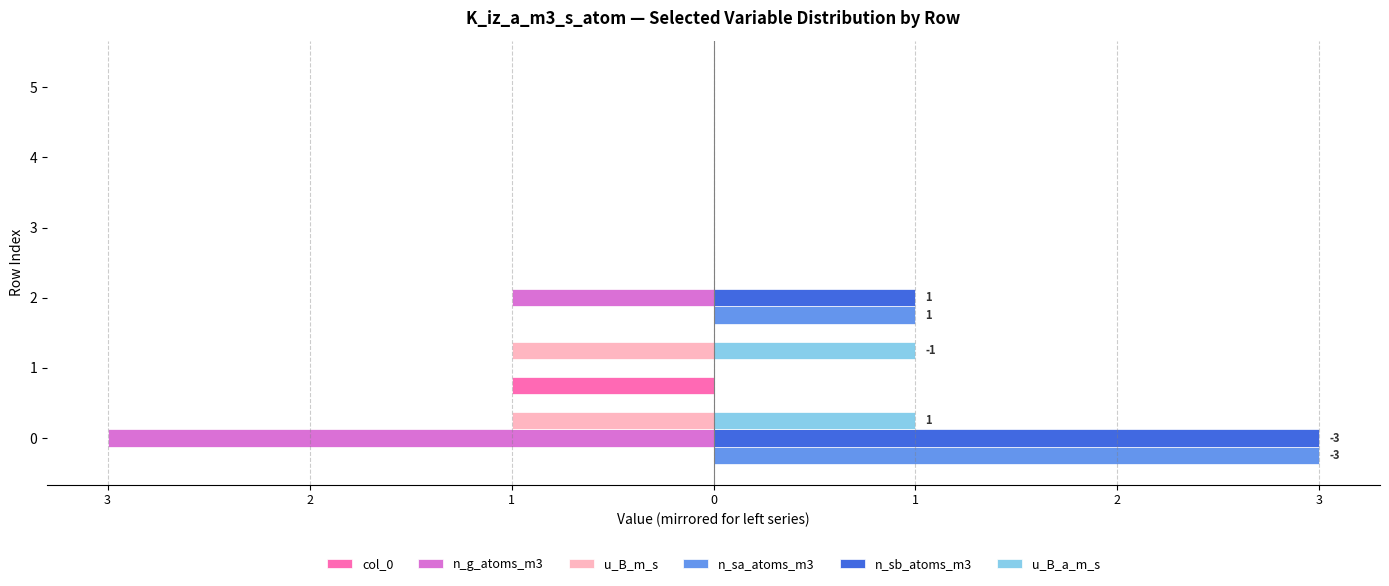

What are all the series names shown in the legend?

col_0, n_g_atoms_m3, u_B_m_s, n_sa_atoms_m3, n_sb_atoms_m3, u_B_a_m_s